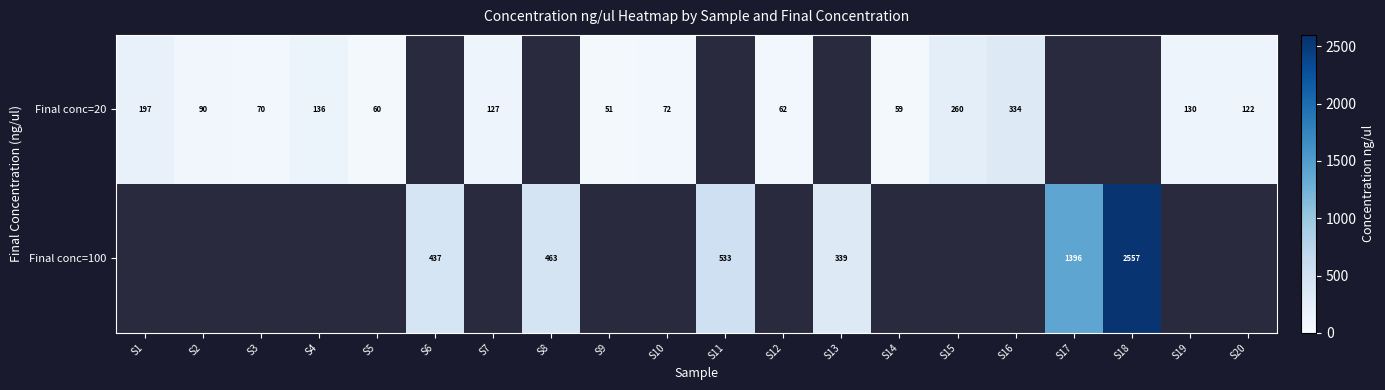

What is the difference between the Final conc=20 values at S15 and S1?

63.0